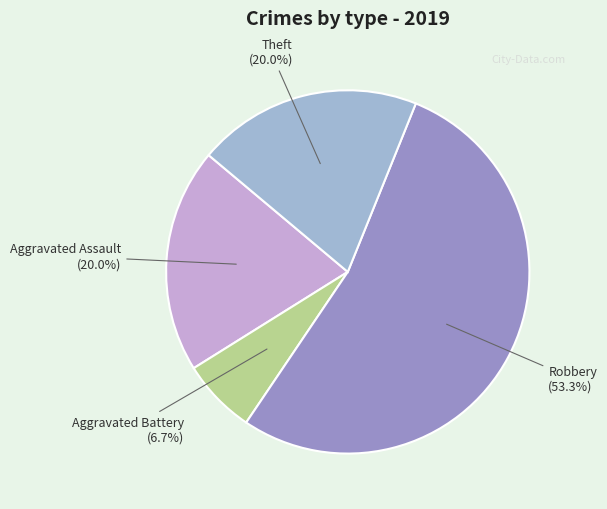

What is the ratio of the value at Aggravated Battery to the value at Theft?

0.3